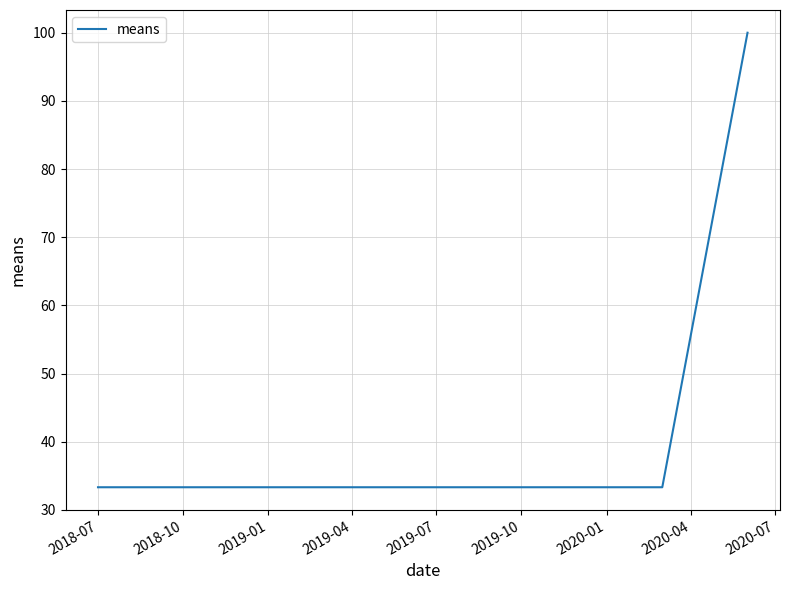

What is the smallest value displayed?

33.3